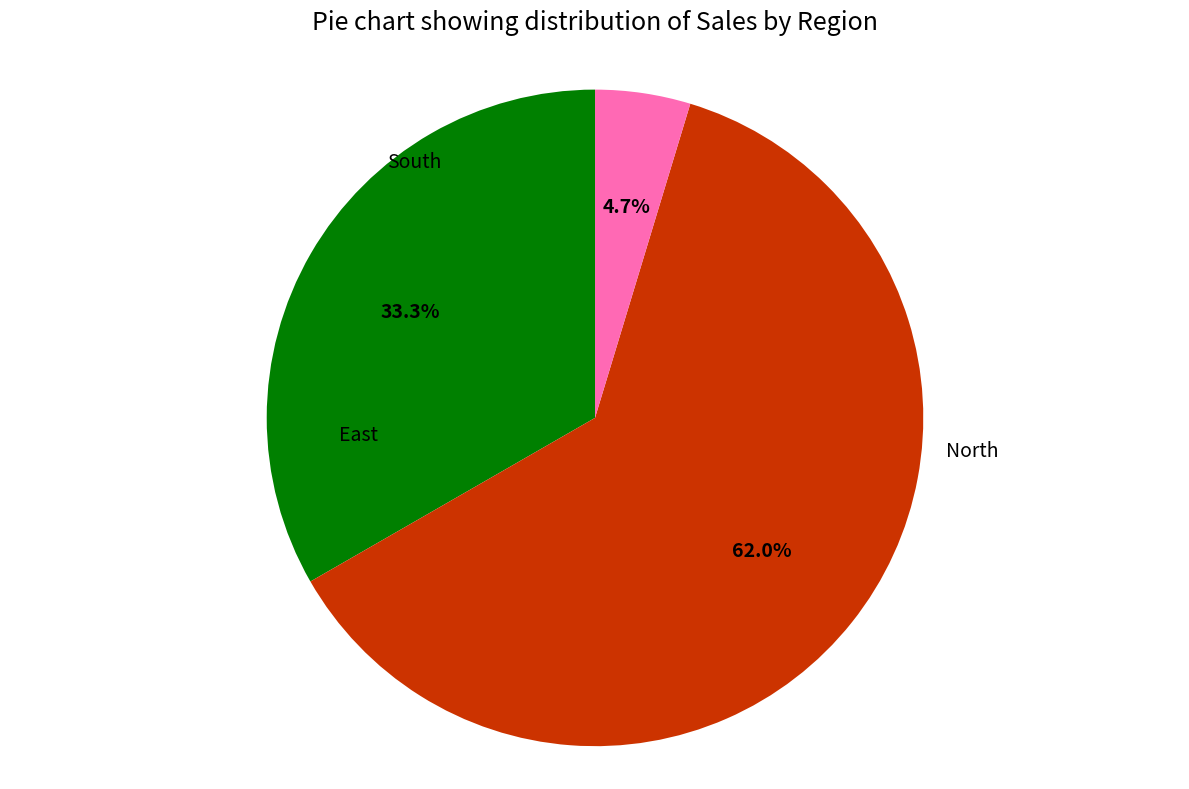

How much of the chart is everything except South?

66.7%